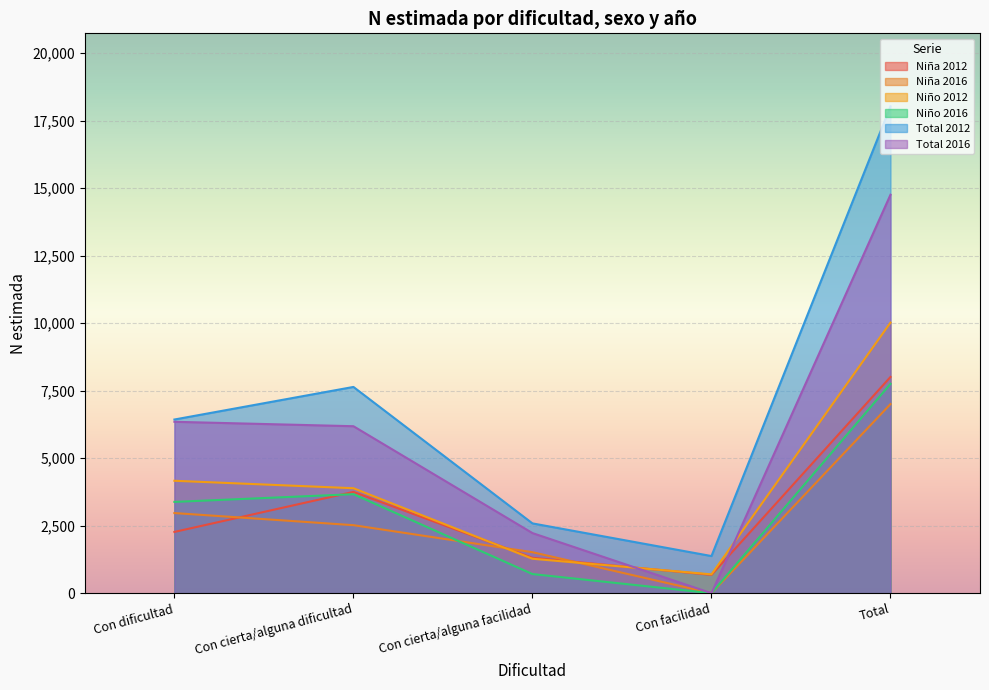

How many categories are shown in the chart?

5